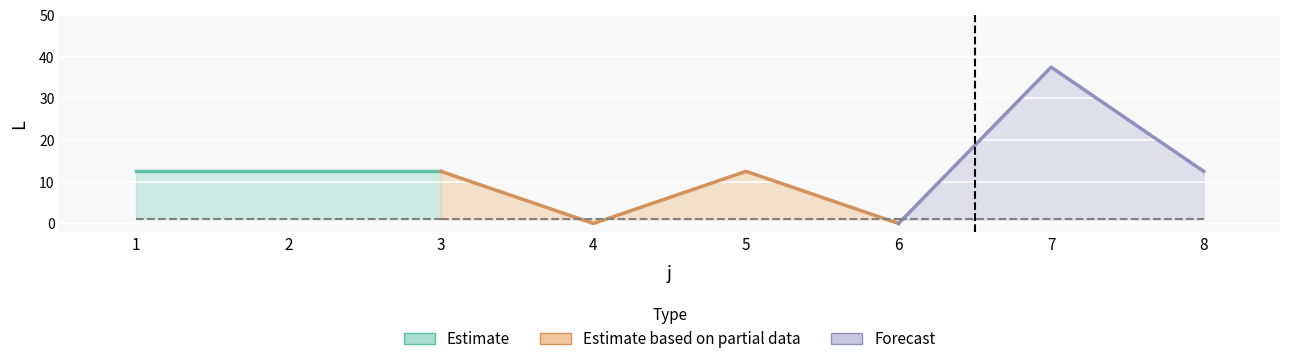

True or false: s and L intersect in this chart.

True